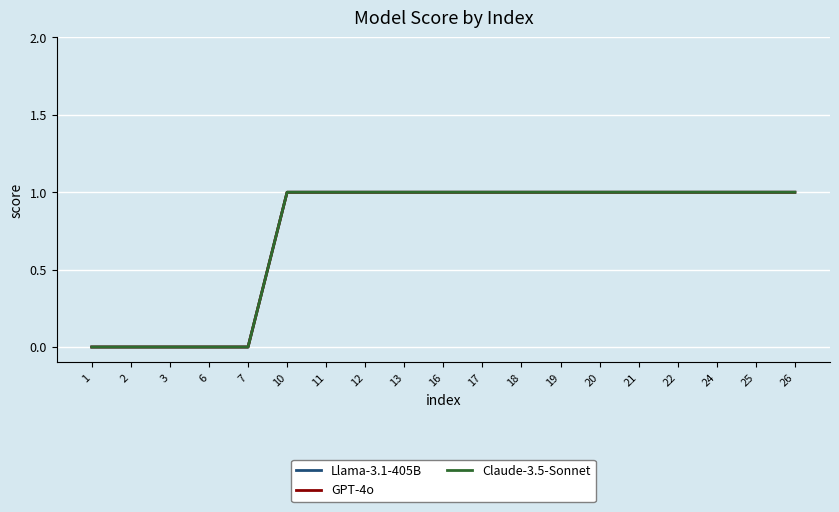

Reading left to right, list all the values displayed in this chart.

Llama-3.1-405B: 0	0	0	0	0	1	1	1	1	1	1	1	1	1	1	1	1	1	1
GPT-4o: 0	0	0	0	0	1	1	1	1	1	1	1	1	1	1	1	1	1	1
Claude-3.5-Sonnet: 0	0	0	0	0	1	1	1	1	1	1	1	1	1	1	1	1	1	1